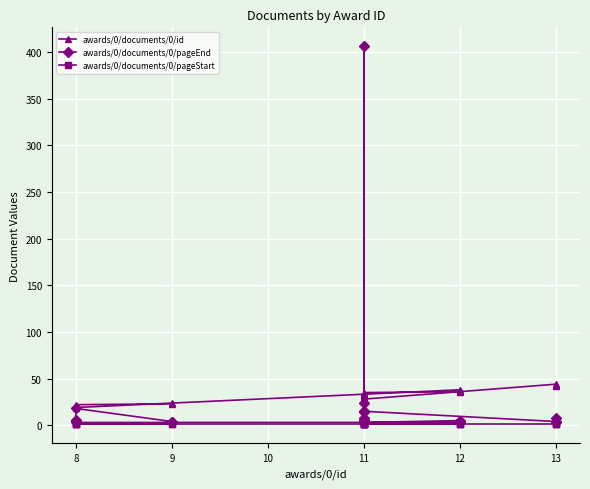

How many interior local peaks does the awards/0/documents/0/id series have?

2